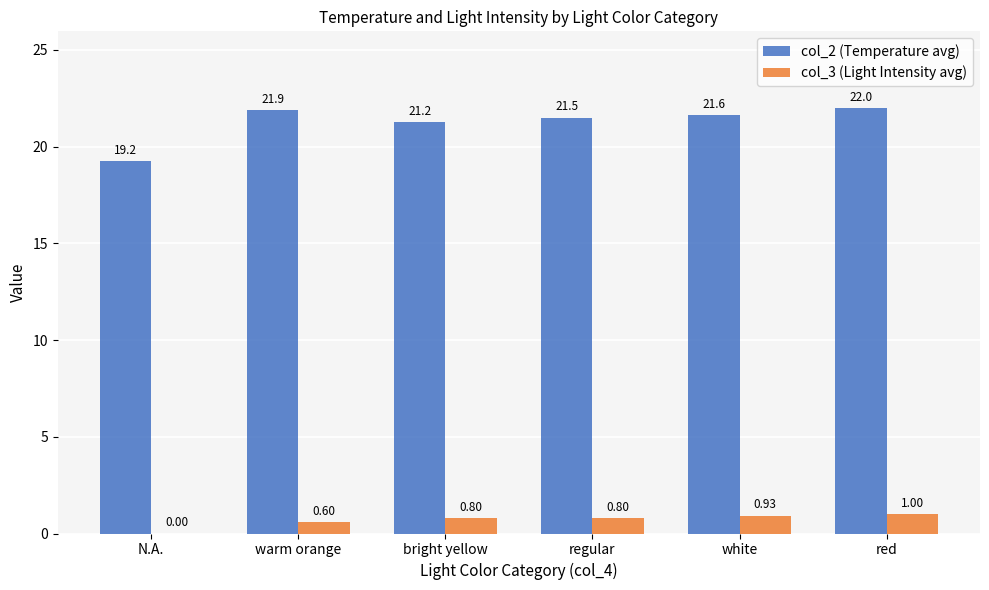

At which category is the sum across all series the highest?

red